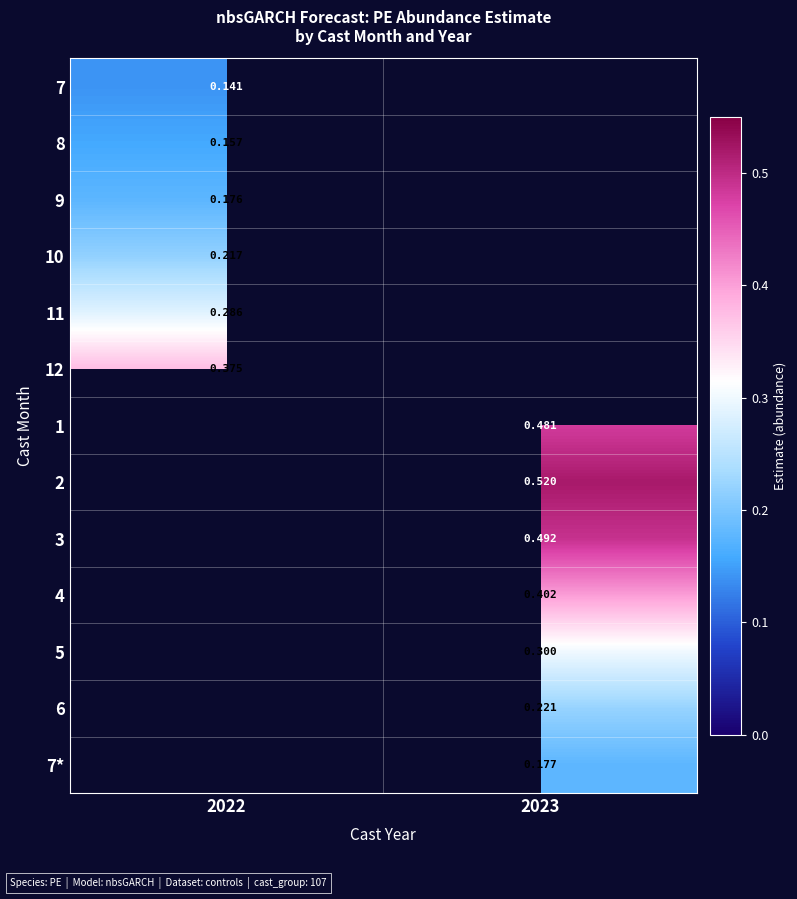

Rank the categories by 7* value from highest to lowest.

2022, 2023